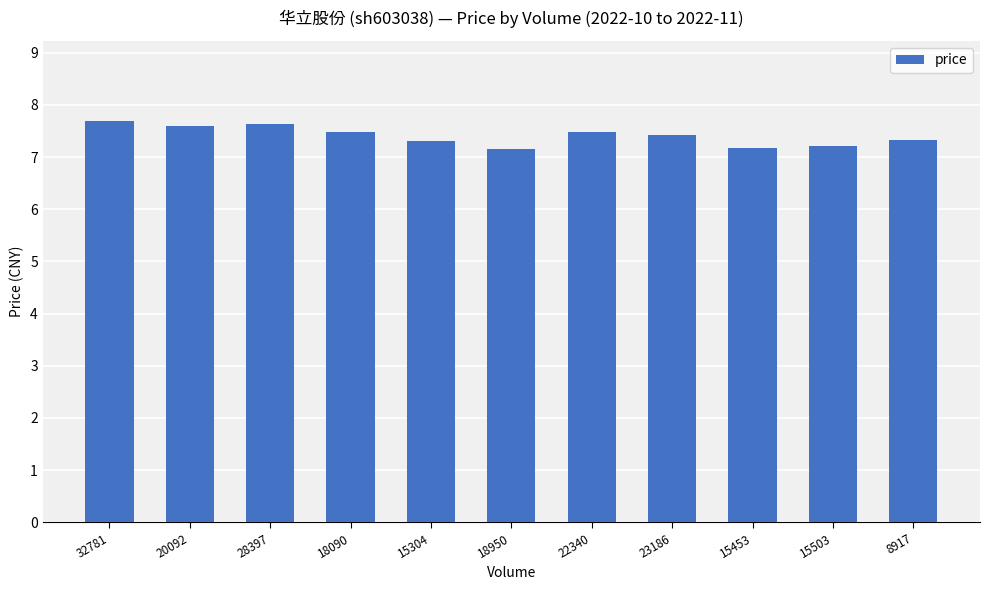

Approximately how many times larger is the value at 32781 compared to 18090?

1.0